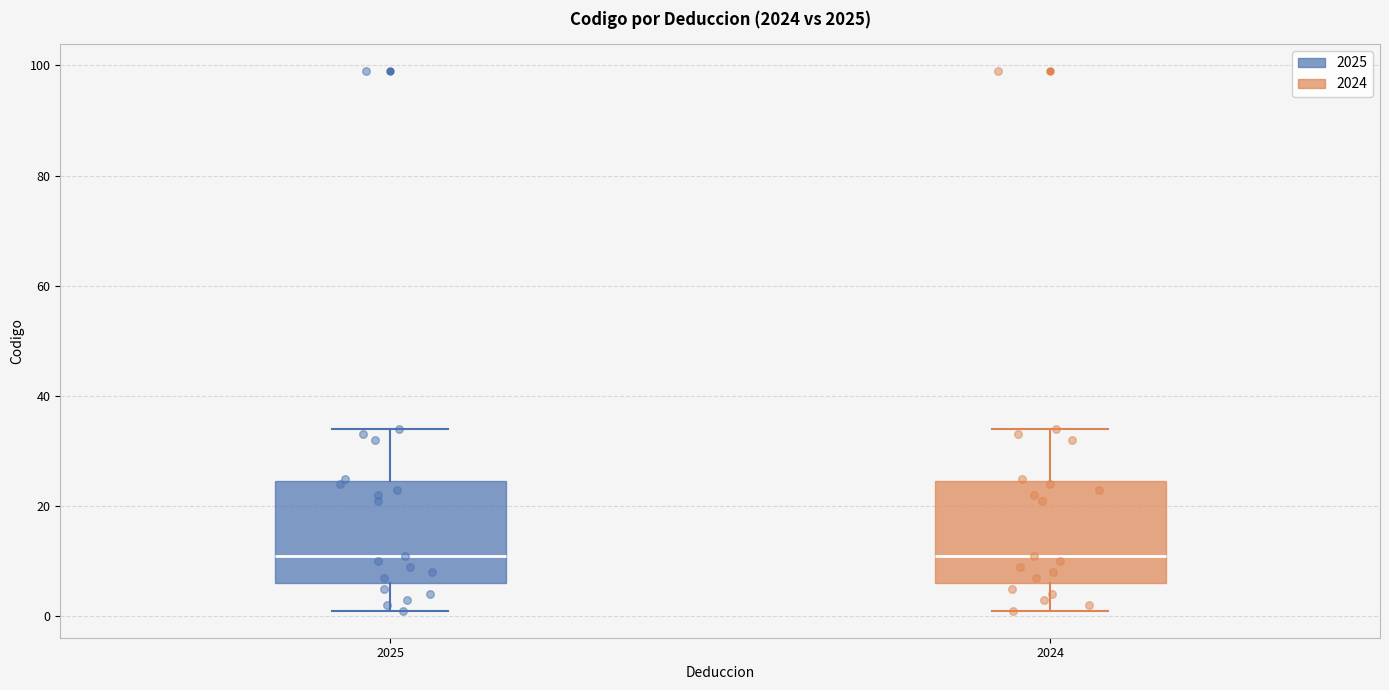

Reading left to right, transcribe this box plot: for each box, give where its median line is, the range the box spans, and where its two whiskers end, as read against the y-axis. The values are not printed on the chart, so give them approximately, as read against the axis.

2025: median 12, box 6 to 24, whiskers 2 to 34
2024: median 12, box 6 to 24, whiskers 2 to 34